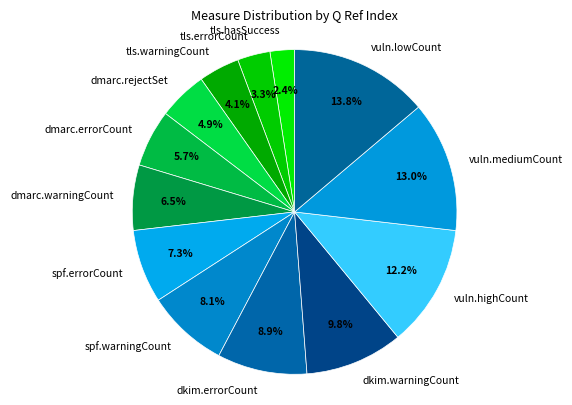

The dmarc.rejectSet slice represents 5% of the pie. True or false?

True